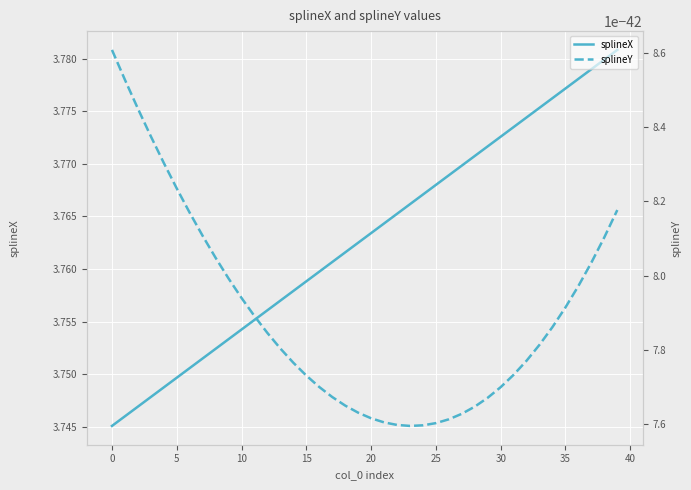

What is the maximum value for splineX?

3.8